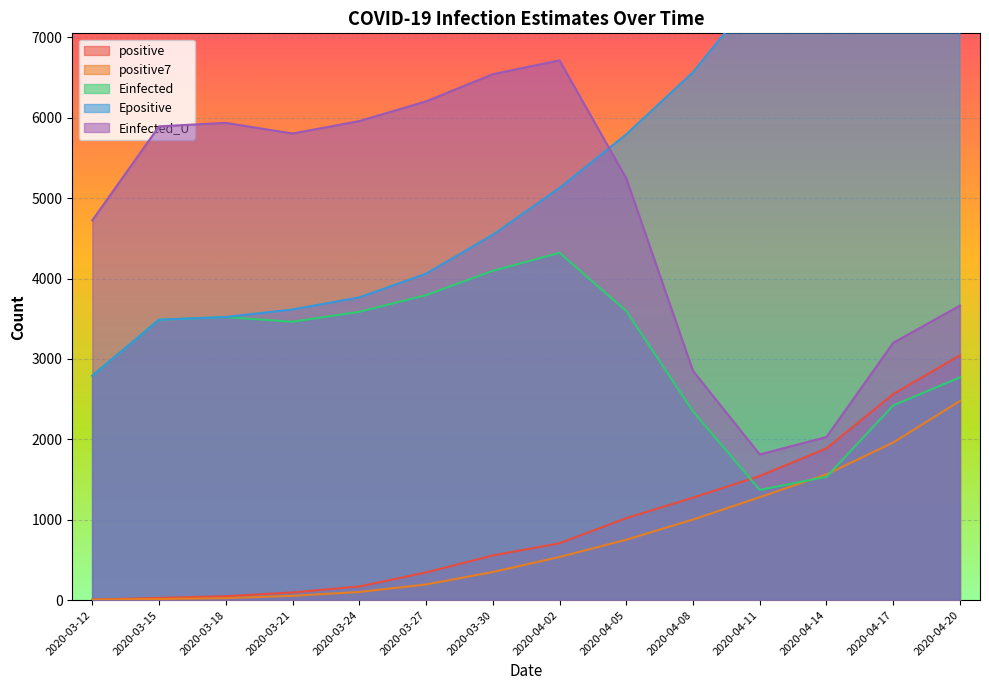

At which label does positive first exceed 708?

2020-04-05